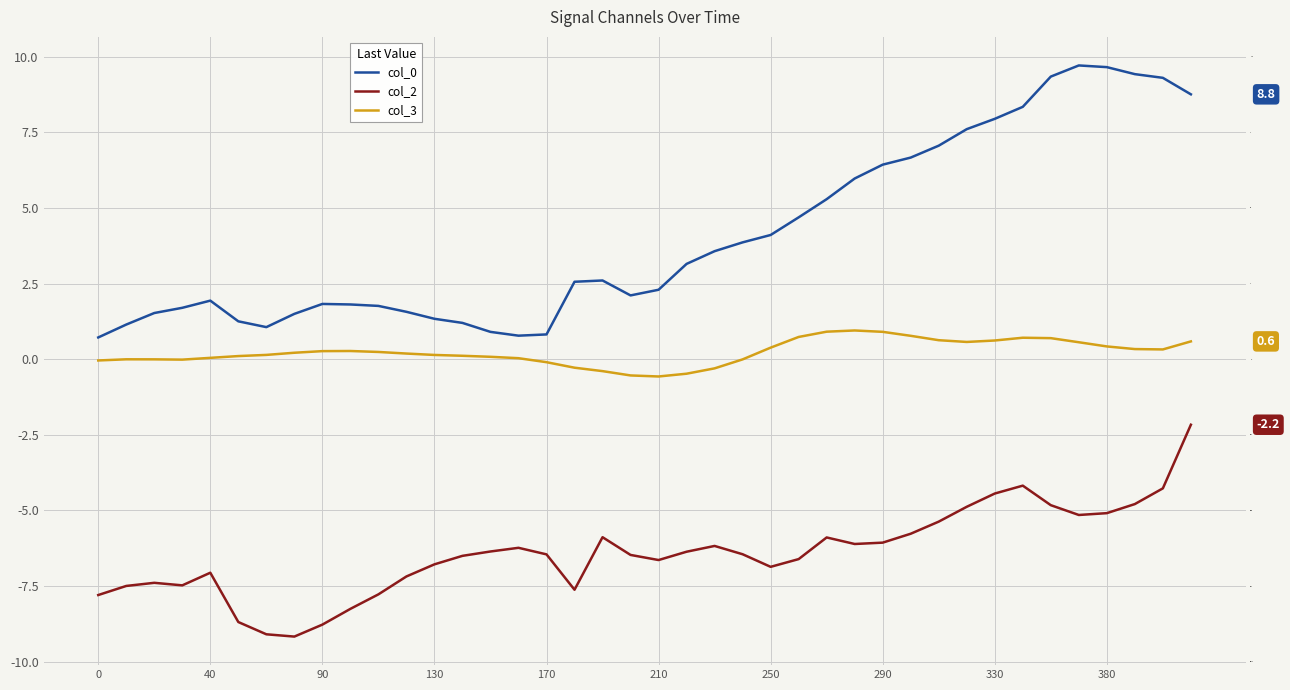

Rank the series by their average value, from highest to lowest.

col_0, col_3, col_2